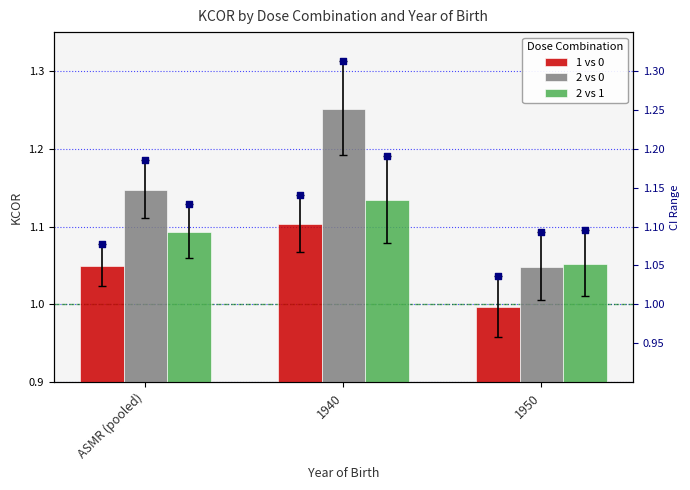

What are all the series names shown in the legend?

1 vs 0, 2 vs 0, 2 vs 1